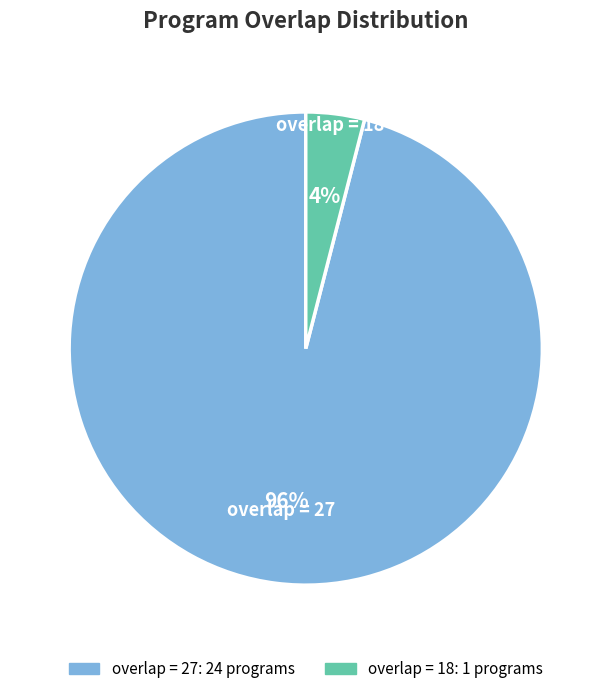

Is there a majority slice in this chart?

Yes